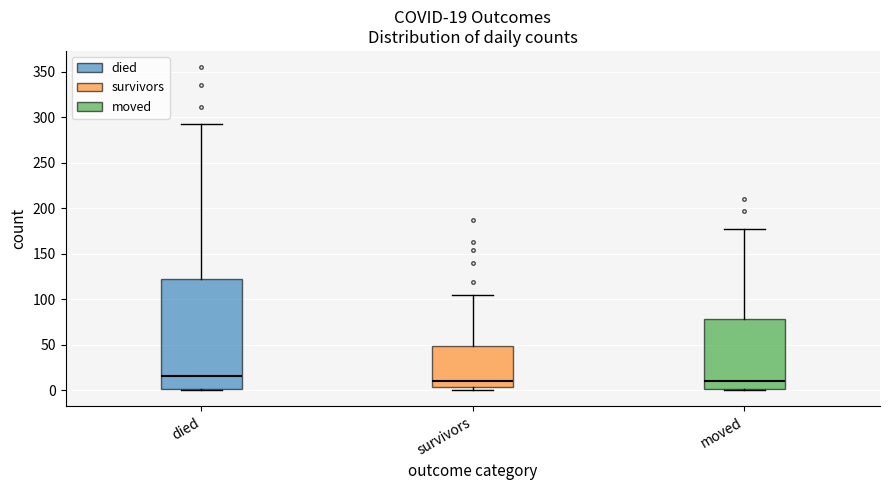

Comparing the boxes themselves (not the whiskers), which one is the tallest?

died